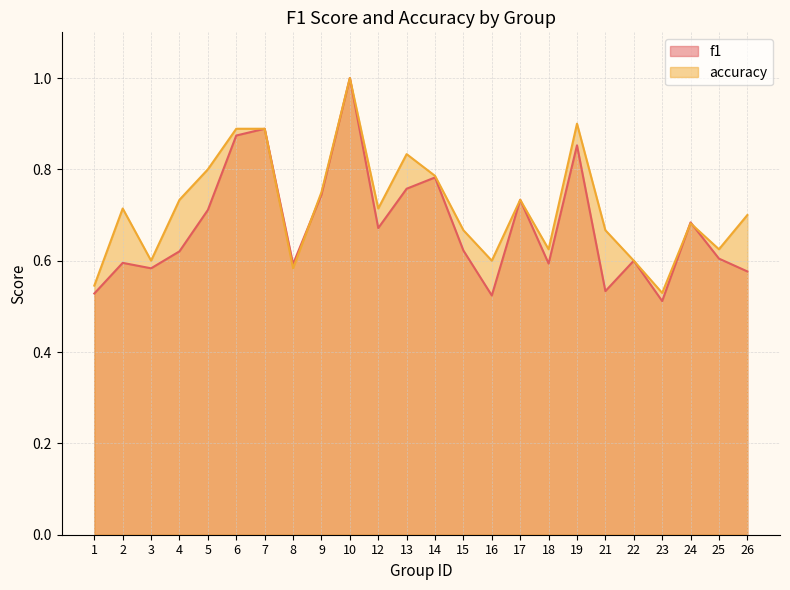

True or false: f1 and accuracy cross at least once.

True